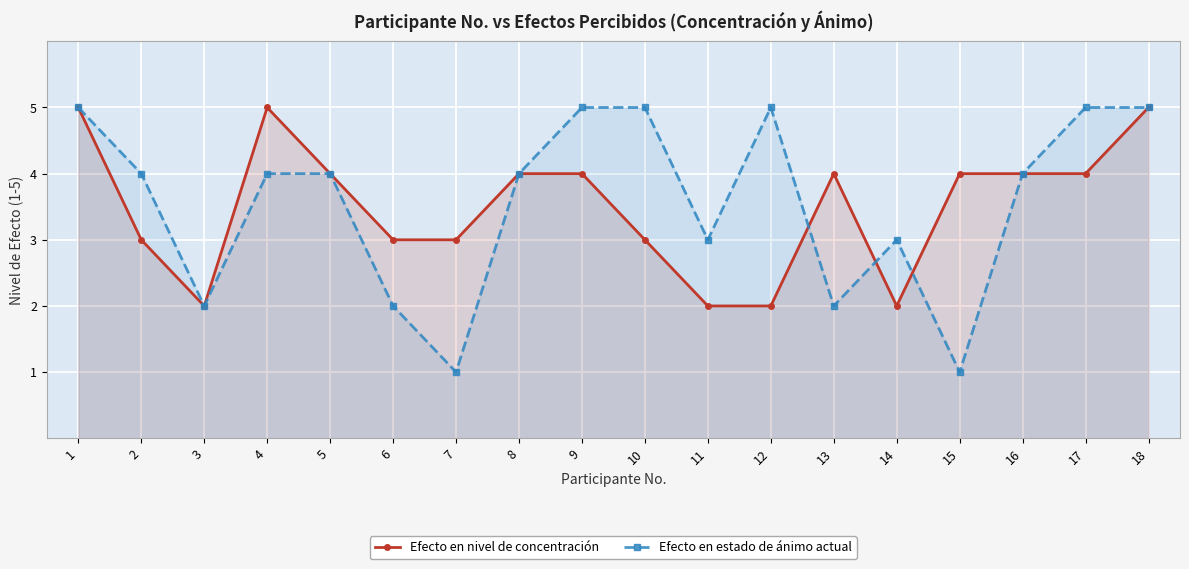

In Efecto en nivel de concentración, how many points are lower than both neighbors (excluding endpoints)?

2